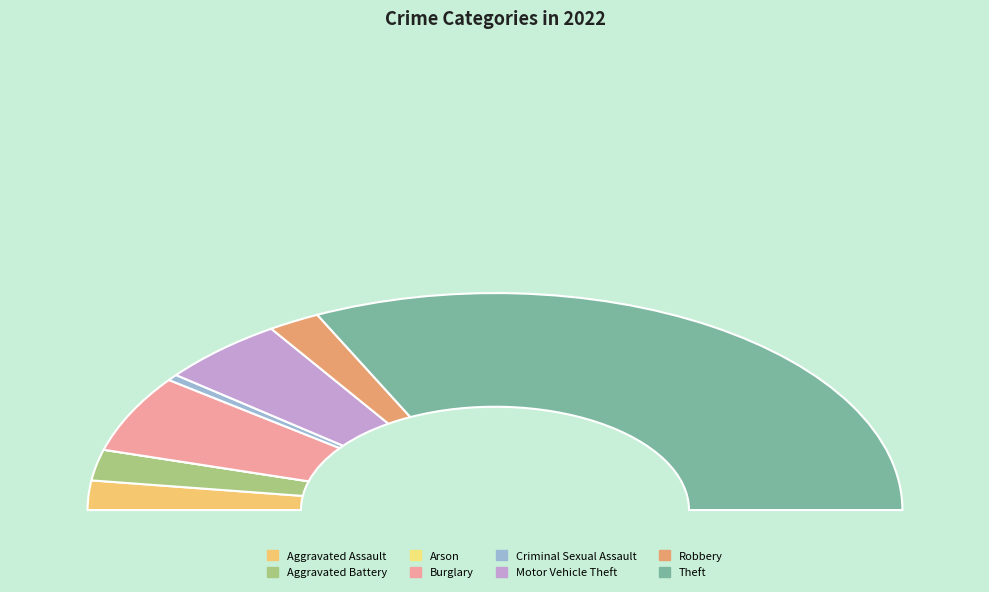

To the nearest percent, what percentage of the pie is Aggravated Assault?

4%